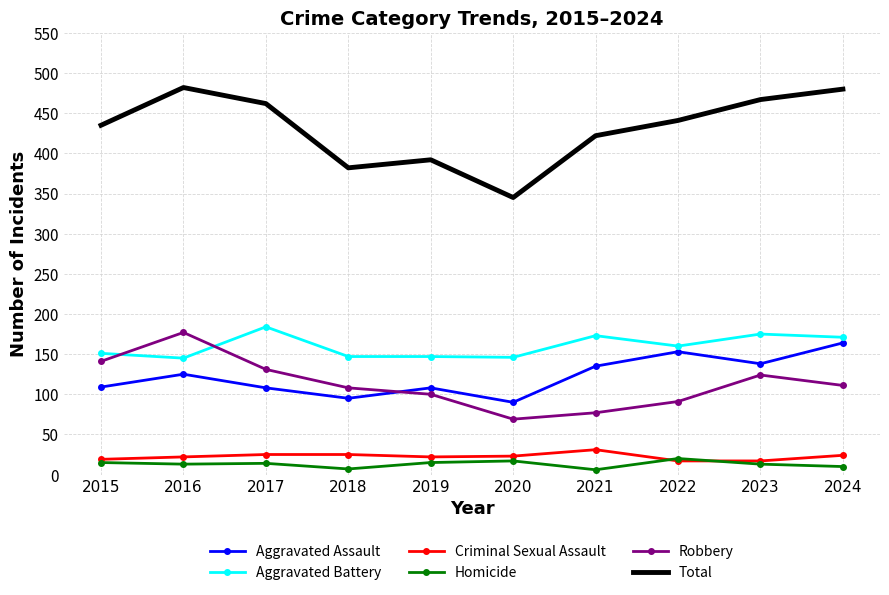

What is the greatest value displayed?

482